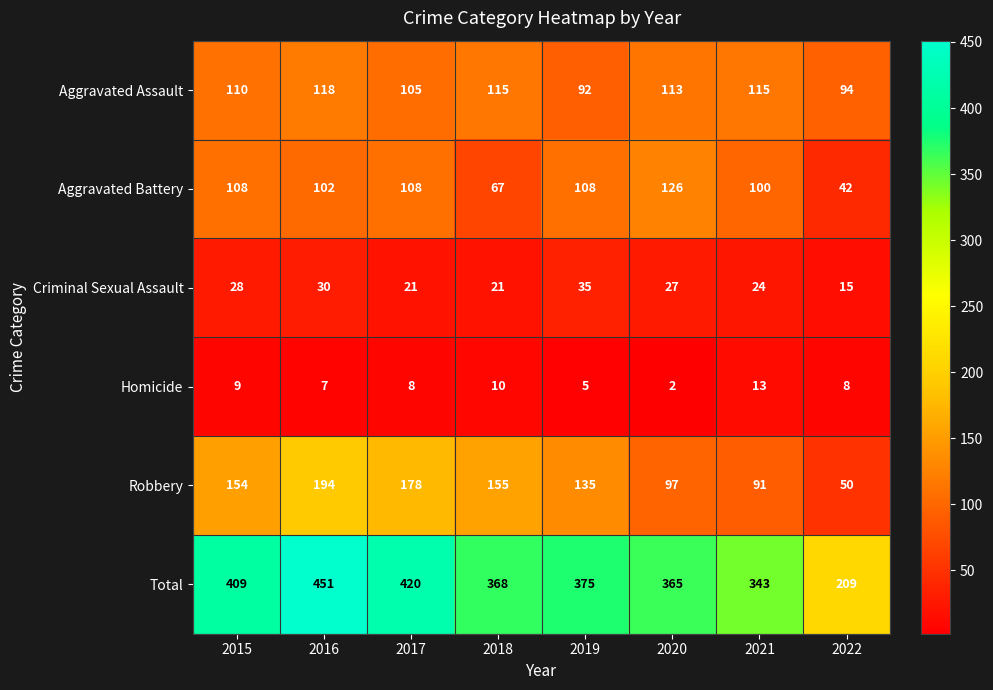

Which series has the largest range (max minus min)?

Total